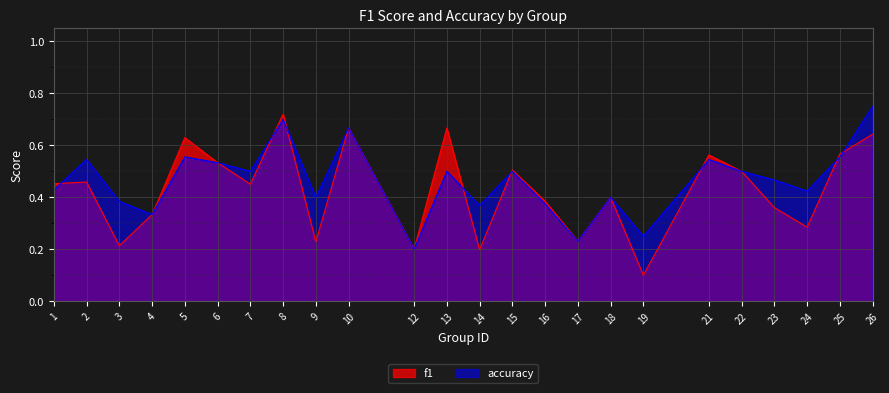

Which series has the widest spread of values?

f1